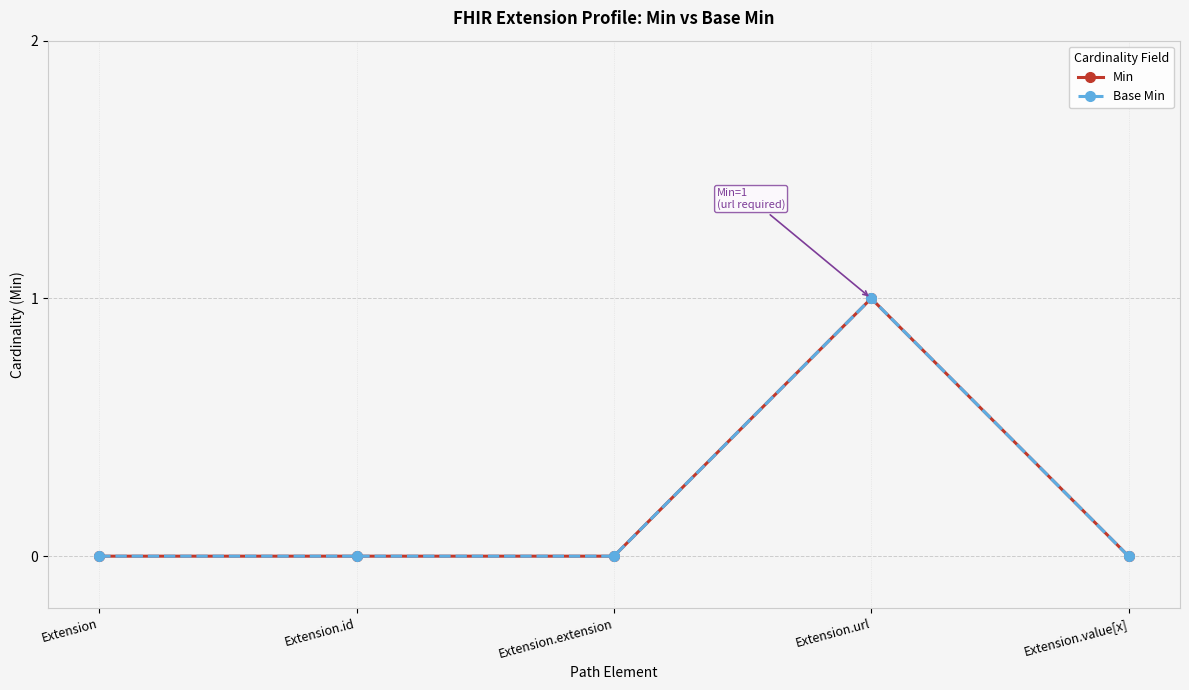

Is this an area chart (filled region under the line)?

No